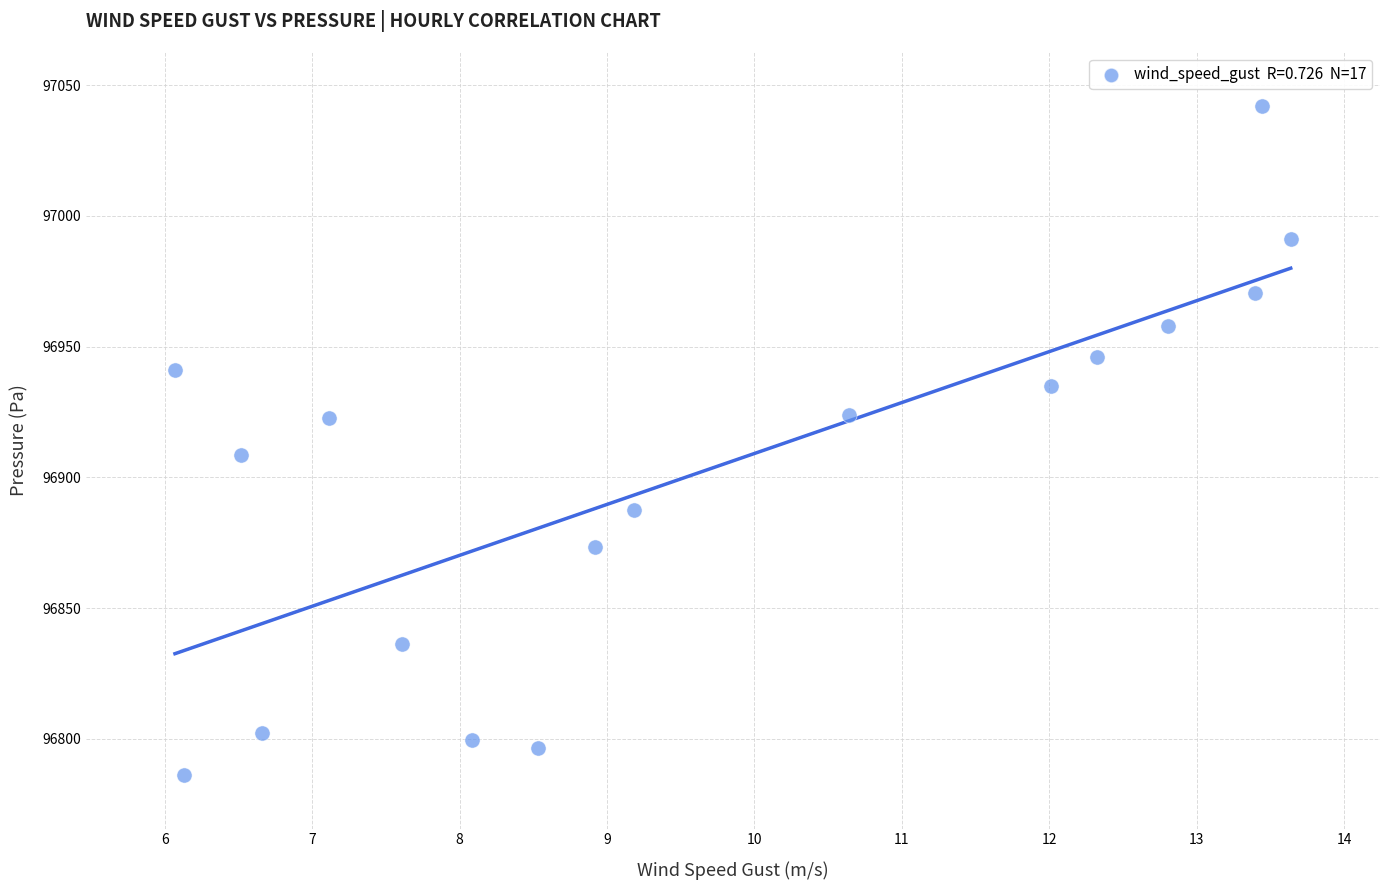

What Y value in the scatter plot is closest to 96914?

96908.4